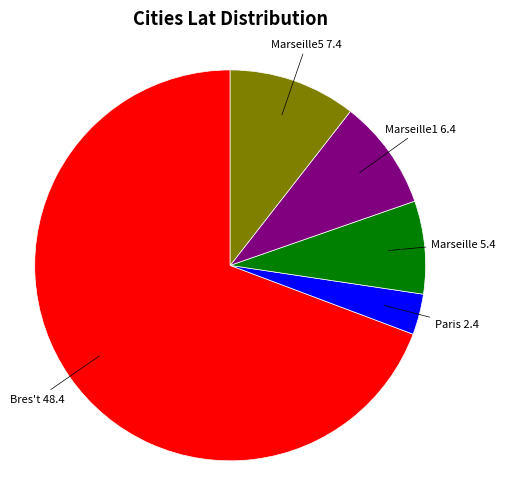

True or false: Marseille accounts for 22% of the total.

False